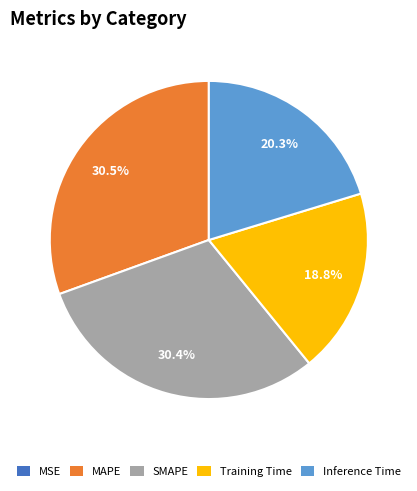

What is the ratio of the value at Training Time to the value at MAPE?

0.6